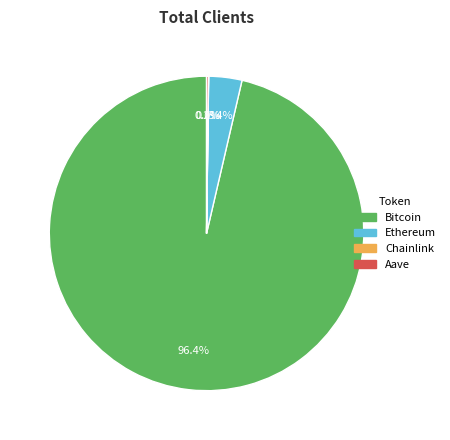

What is the total percentage of Ethereum and Bitcoin?

99.8%